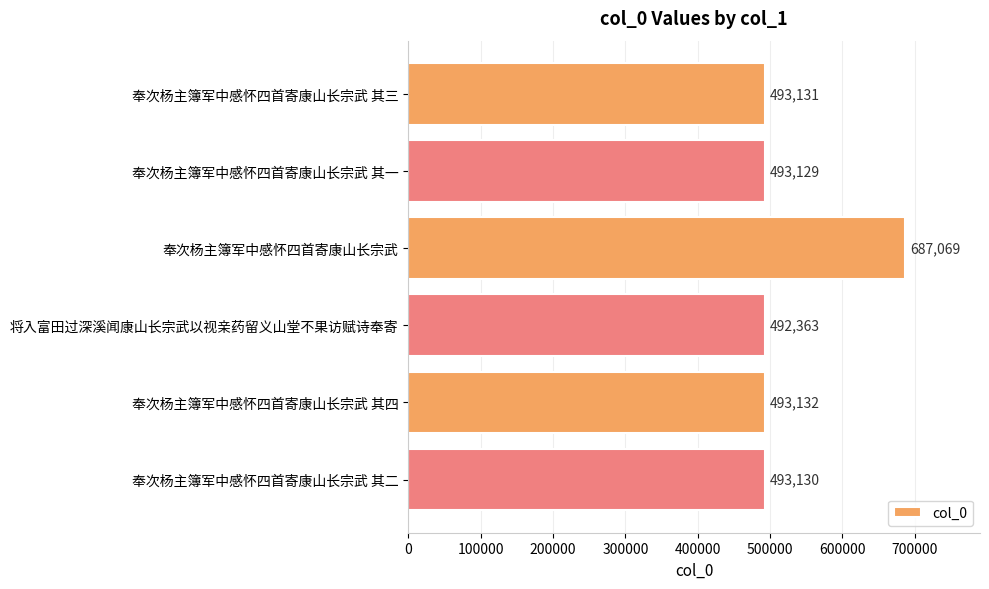

Rank the categories by value from highest to lowest.

奉次杨主簿军中感怀四首寄康山长宗武, 奉次杨主簿军中感怀四首寄康山长宗武 其四, 奉次杨主簿军中感怀四首寄康山长宗武 其三, 奉次杨主簿军中感怀四首寄康山长宗武 其二, 奉次杨主簿军中感怀四首寄康山长宗武 其一, 将入富田过深溪闻康山长宗武以视亲药留义山堂不果访赋诗奉寄